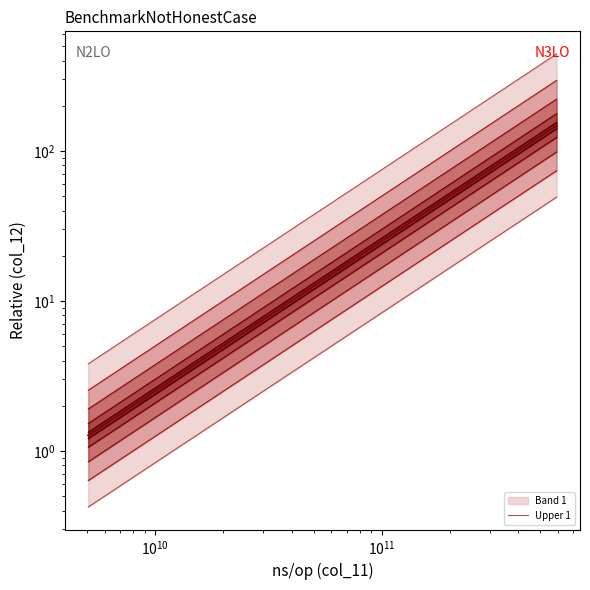

How many lines are shown in the chart?

1